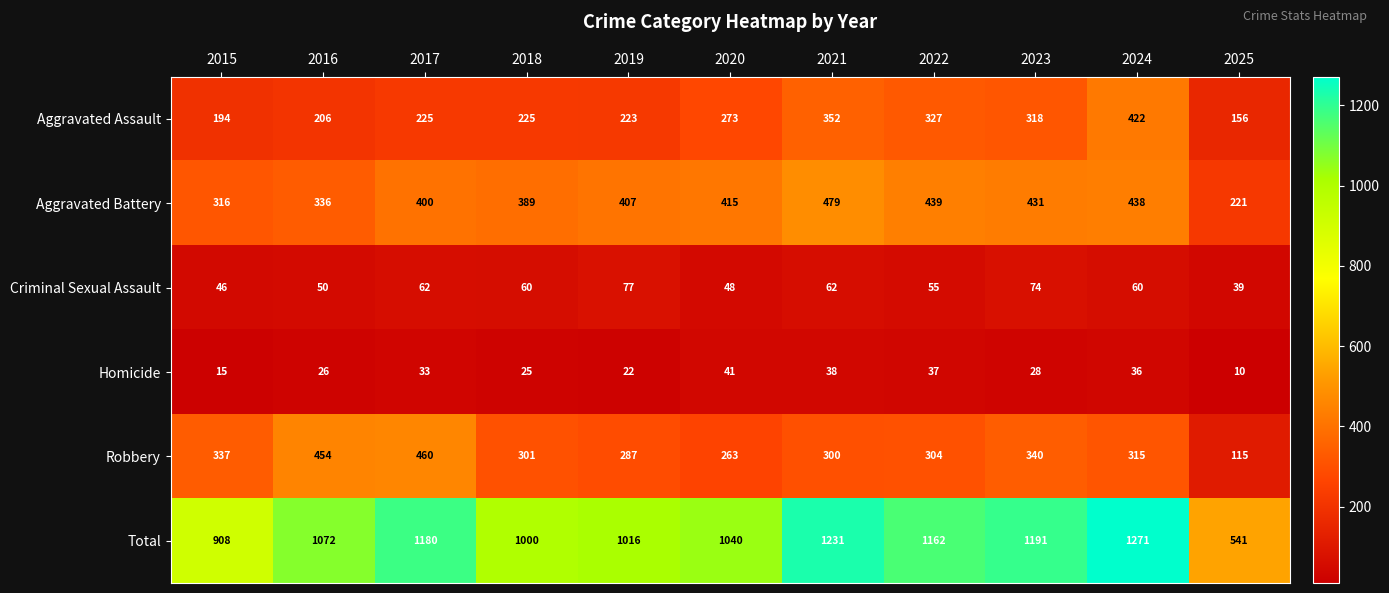

Is it true that Total equals 326 at 2016?

False